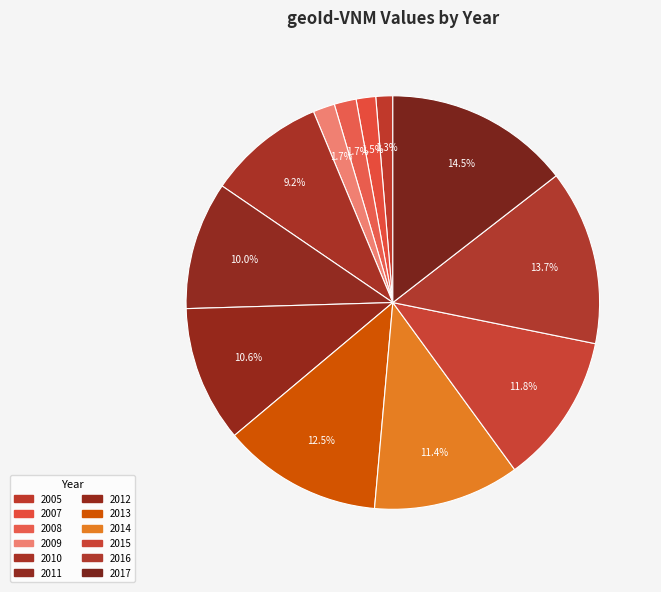

Count the number of slices in the pie.

12